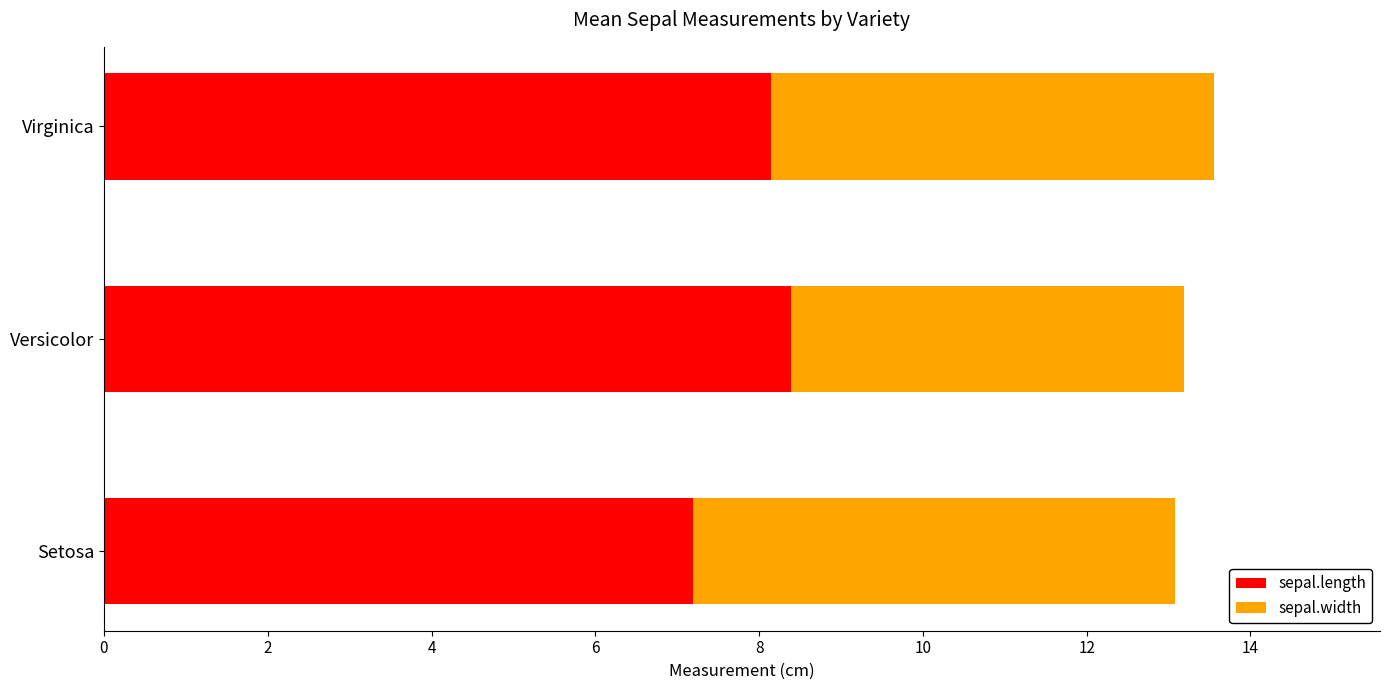

What is the sum of the sepal.length values at Versicolor and Setosa?

15.6